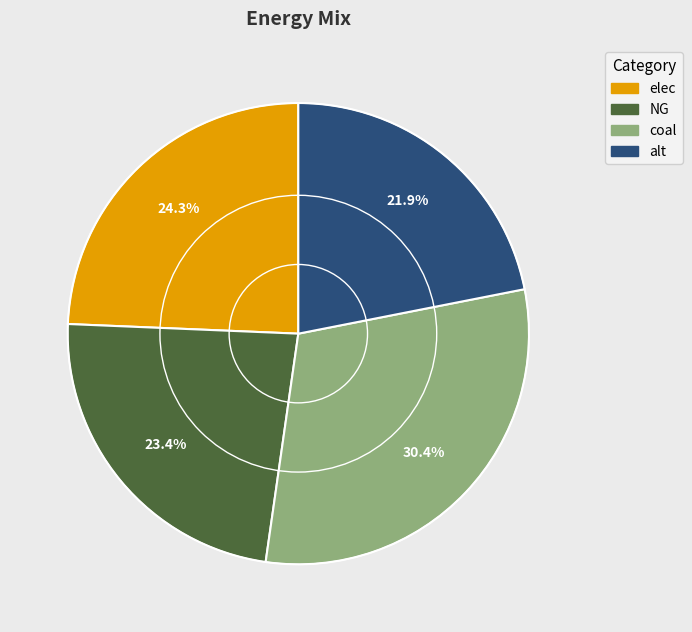

To the nearest percent, what percentage of the pie is alt?

22%